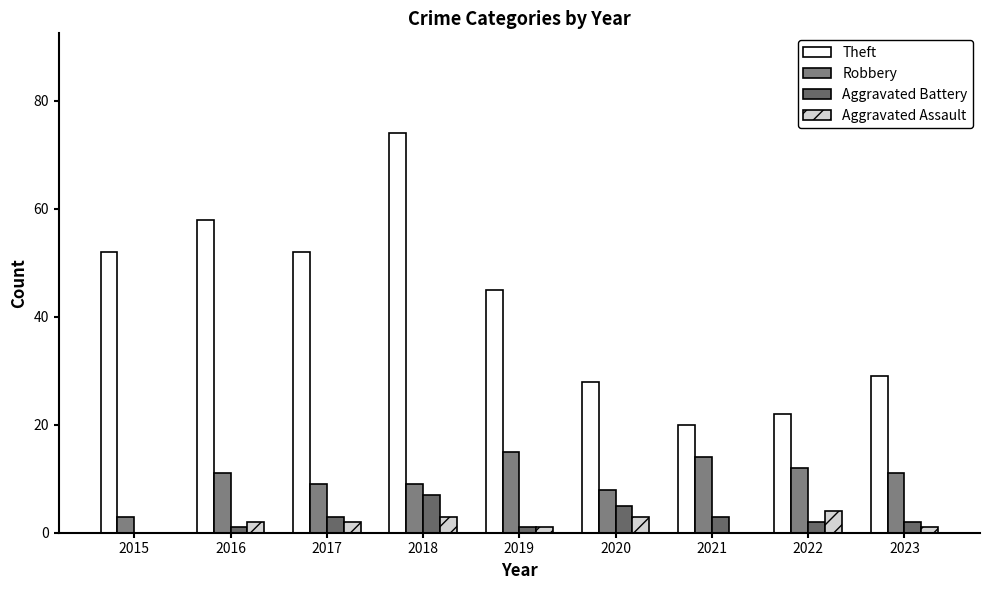

Rank the series by their maximum value, from highest to lowest.

Theft, Robbery, Aggravated Battery, Aggravated Assault